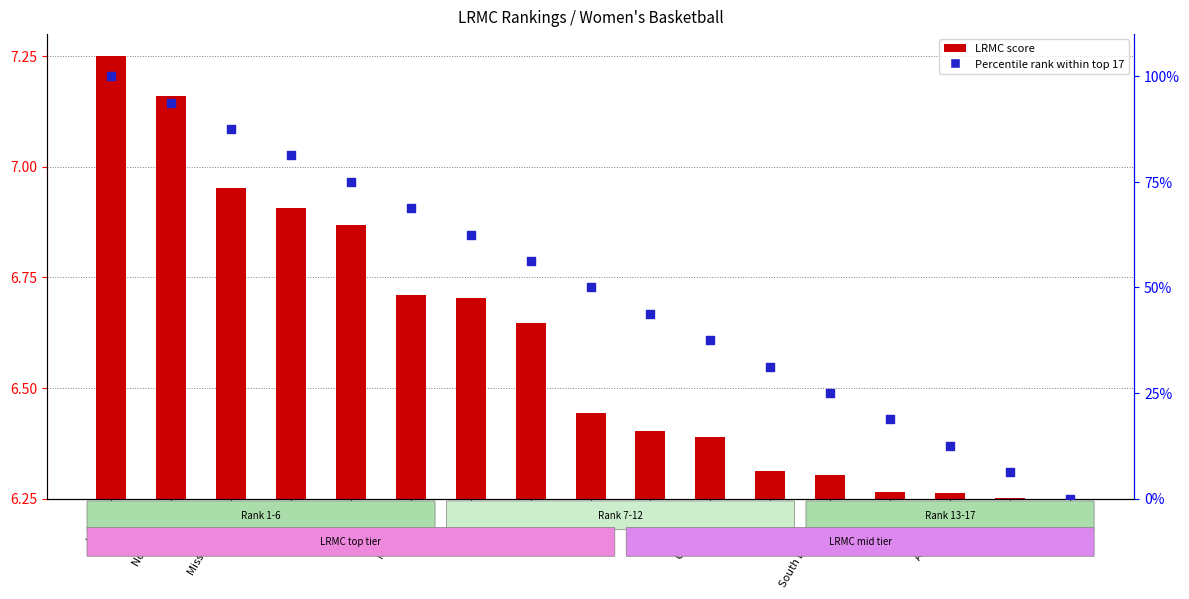

Which series has the largest total across all categories?

Percentile rank